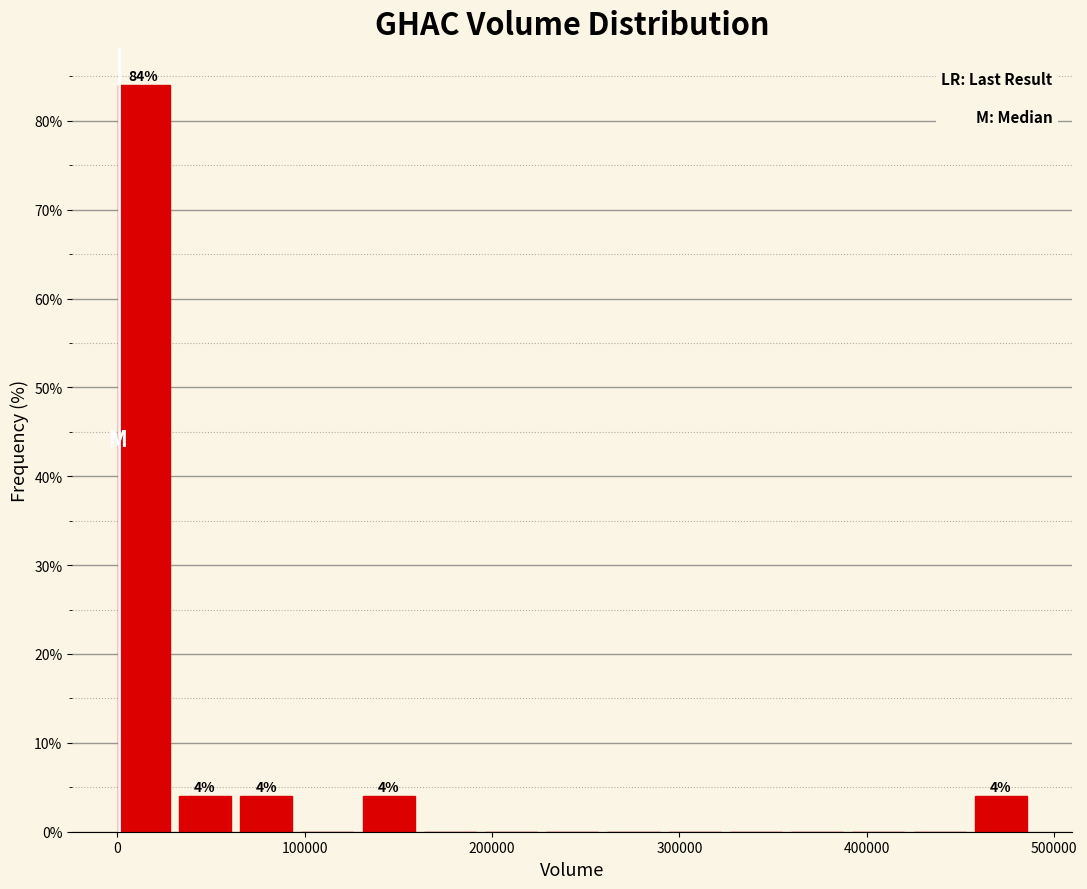

Around what value on the x-axis is the tallest bar? Give the approximate position of its centre, as read against the axis.

10000